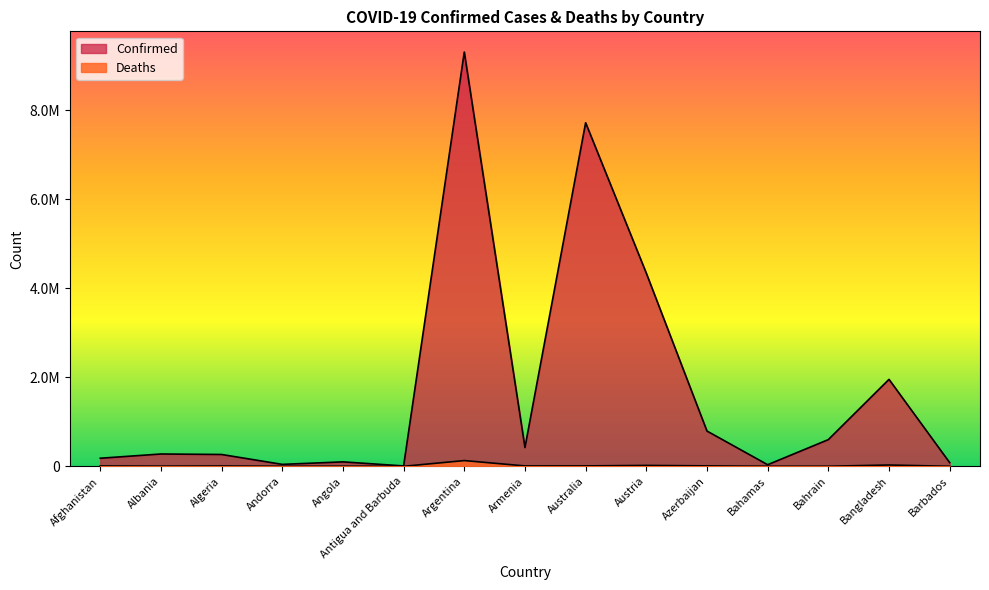

What are all the series names shown in the legend?

Confirmed, Deaths